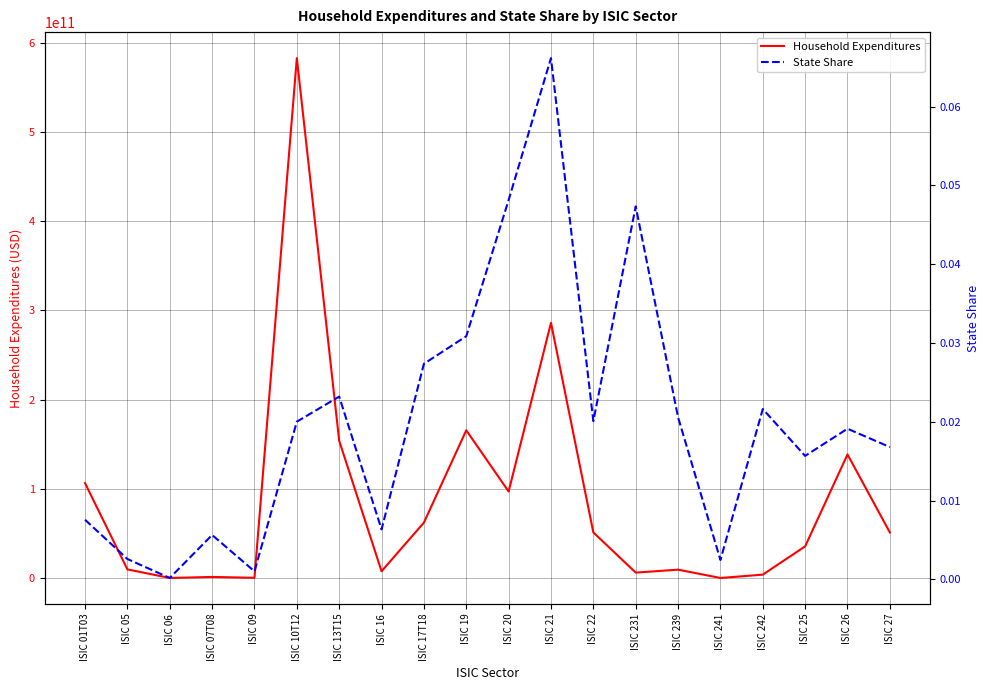

Rank the series by their average value, from lowest to highest.

State Share, Household Expenditures